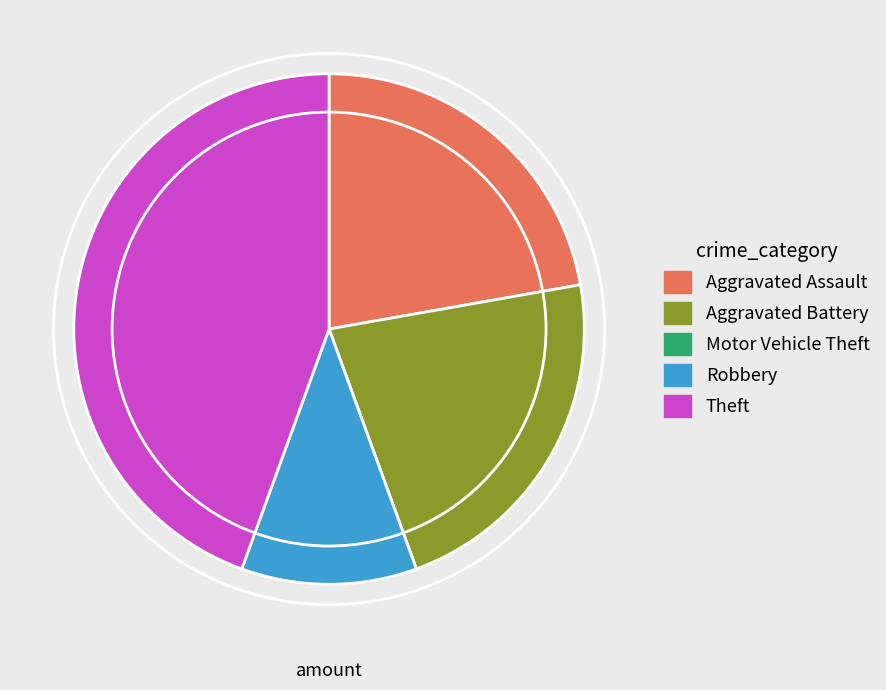

Approximately how many times larger is the value at Aggravated Assault compared to Aggravated Battery?

1.0